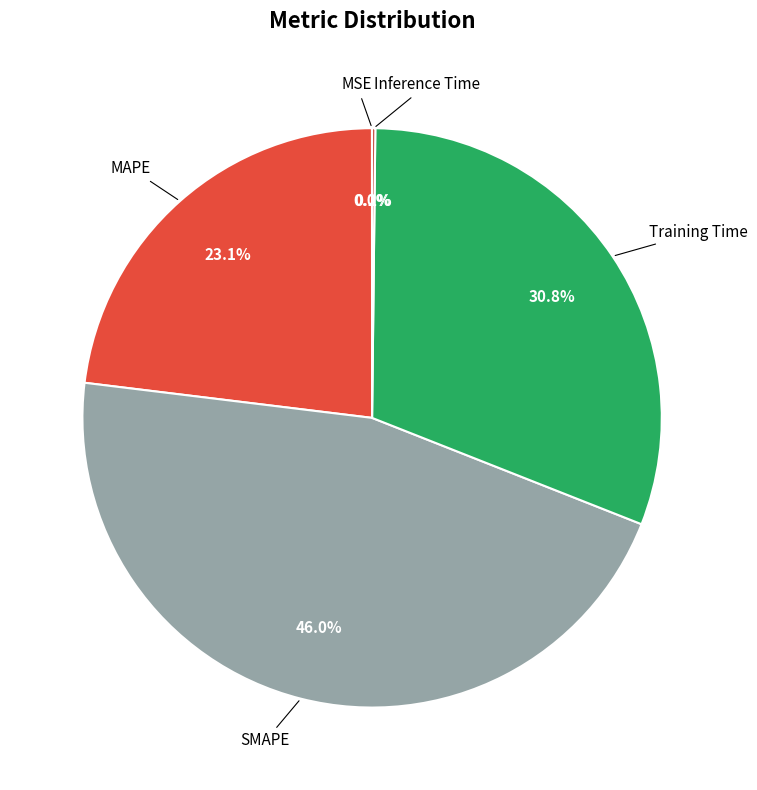

Does any single category account for the majority?

No